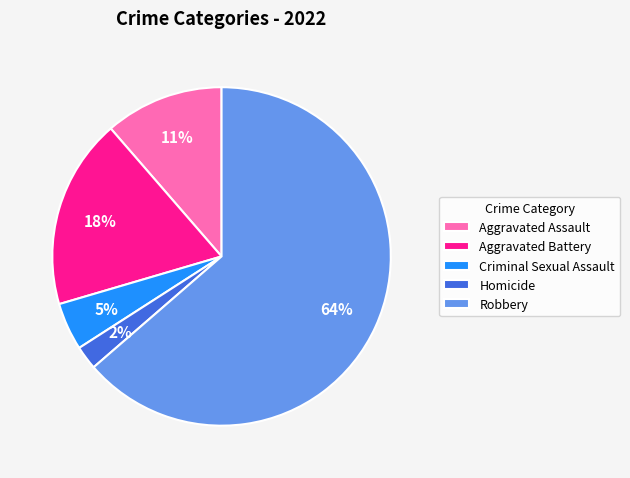

Which category has the biggest portion of the pie?

Robbery